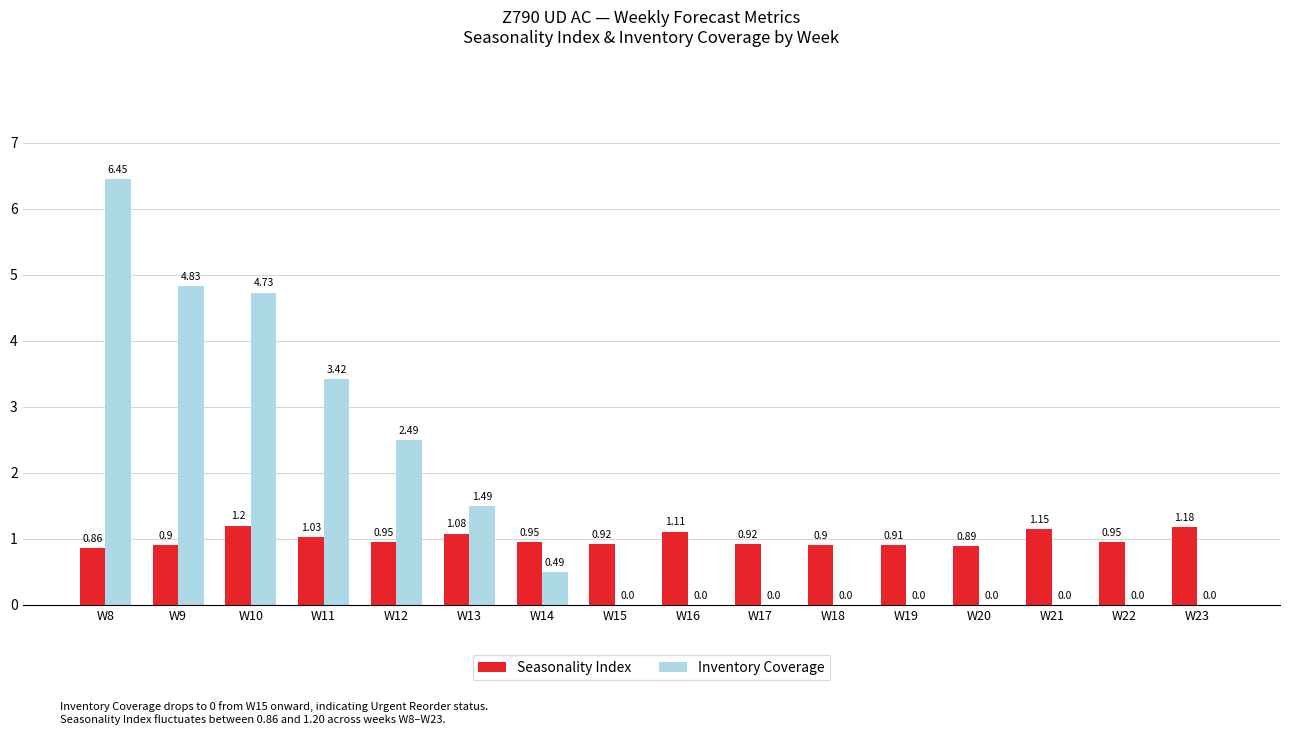

What is the sum of all Inventory Coverage values?

23.9